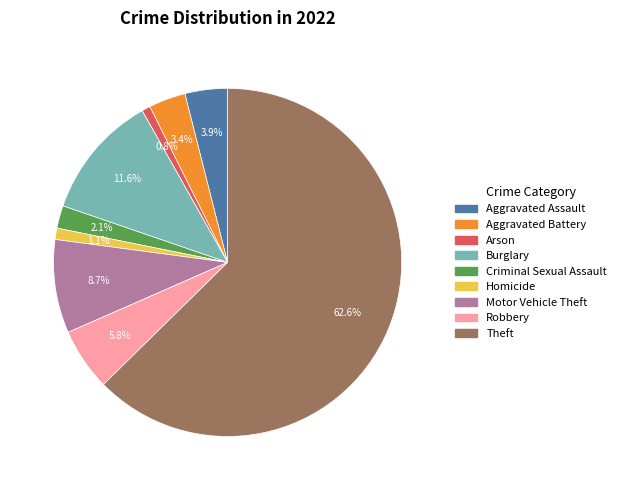

To the nearest percent, what percentage of the pie is Theft?

63%